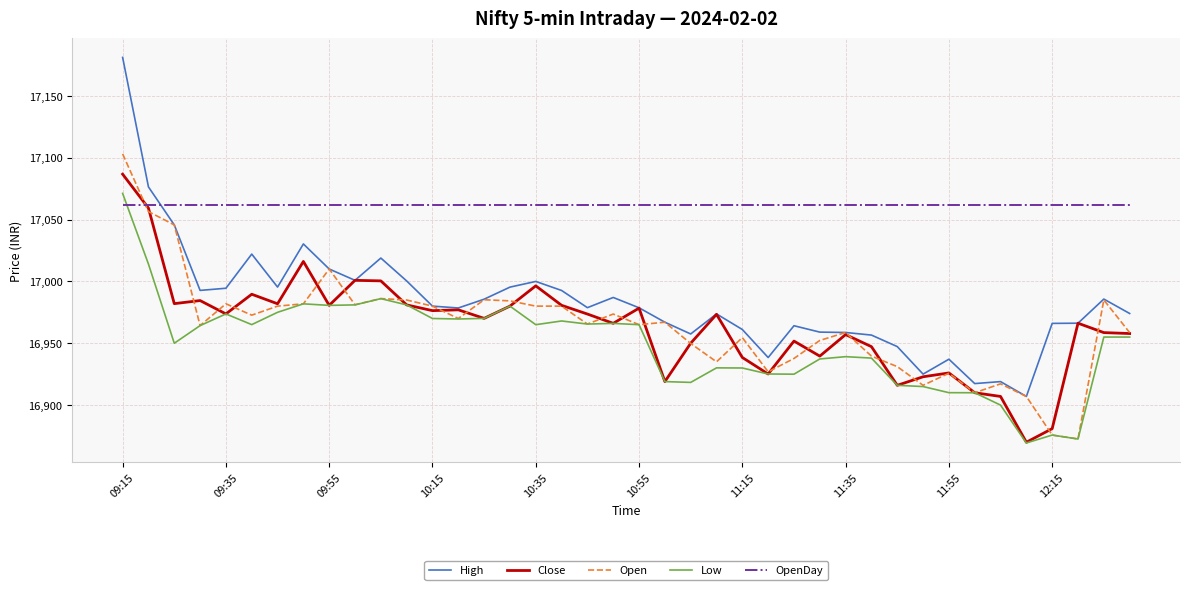

True or false: Low and High cross at least once.

False